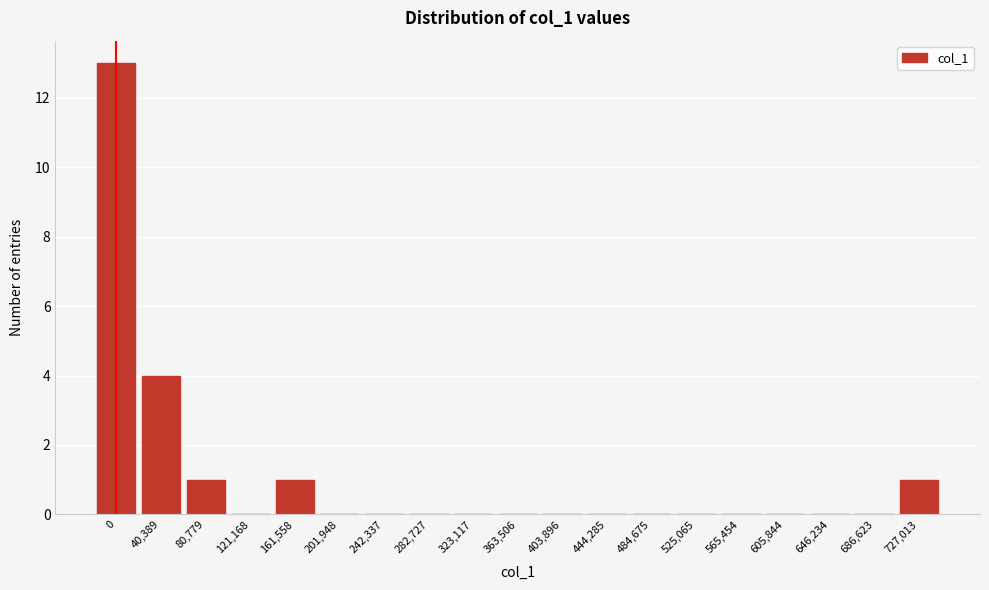

Reading left to right, what are all the values shown in this chart?

0=13	40,389=4	80,779=1	121,168=0	161,558=1	201,948=0	242,337=0	282,727=0	323,117=0	363,506=0	403,896=0	444,285=0	484,675=0	525,065=0	565,454=0	605,844=0	646,234=0	686,623=0	727,013=1